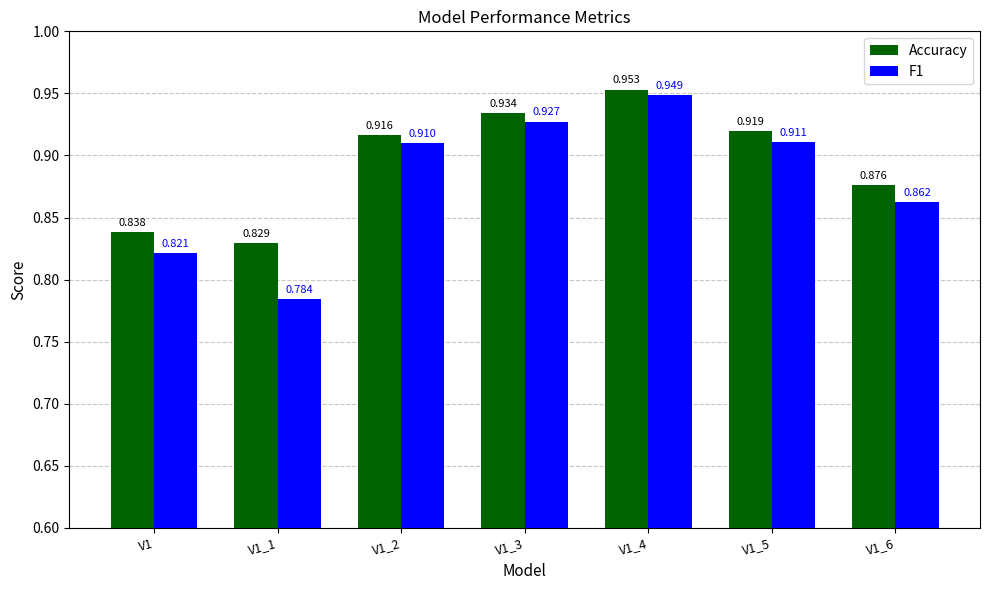

Is the value of F1 at V1 greater than the value of Accuracy at V1_2?

No